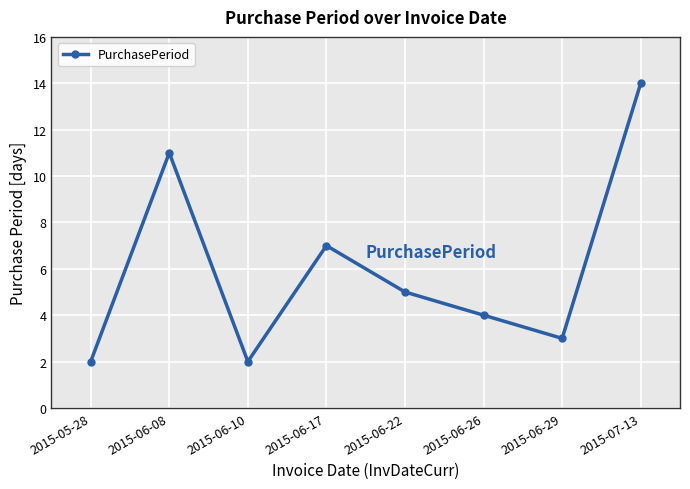

What is the smallest value displayed?

2